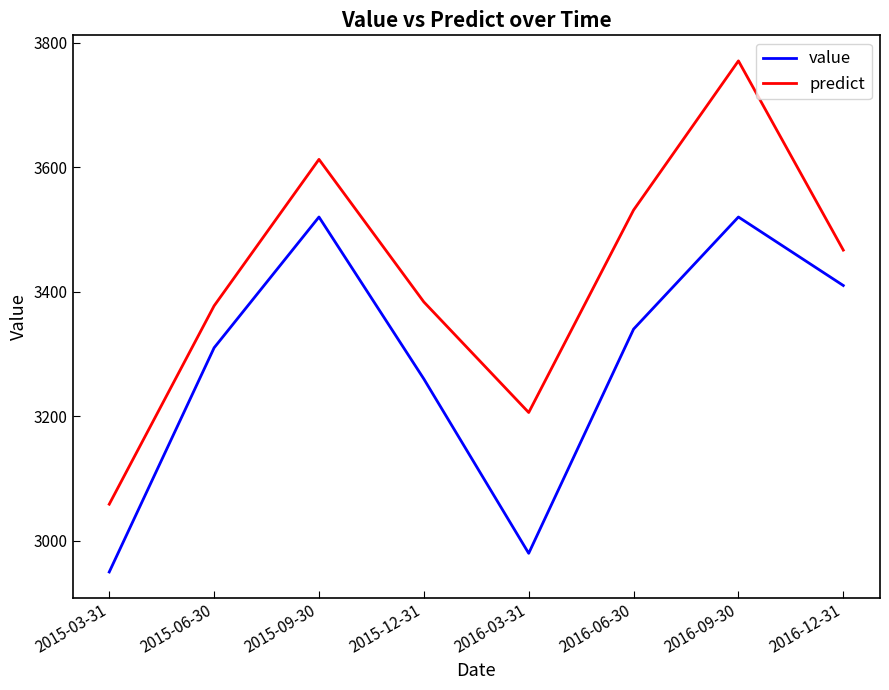

Which series has the largest range (max minus min)?

predict